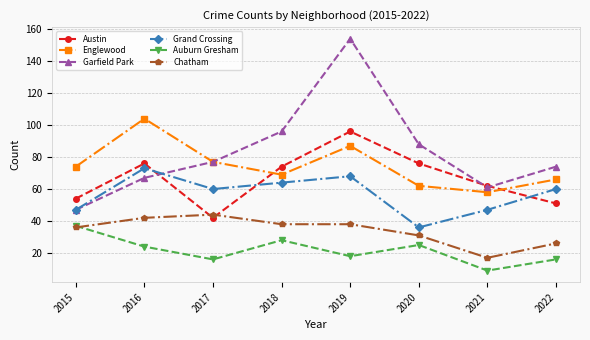

Reading right to left, what are all the values shown in this chart?

Austin: 51	62	76	96	74	42	76	54
Englewood: 66	58	62	87	69	77	104	74
Garfield Park: 74	61	88	154	96	77	67	47
Grand Crossing: 60	47	36	68	64	60	73	47
Auburn Gresham: 16	9	25	18	28	16	24	37
Chatham: 26	17	31	38	38	44	42	36